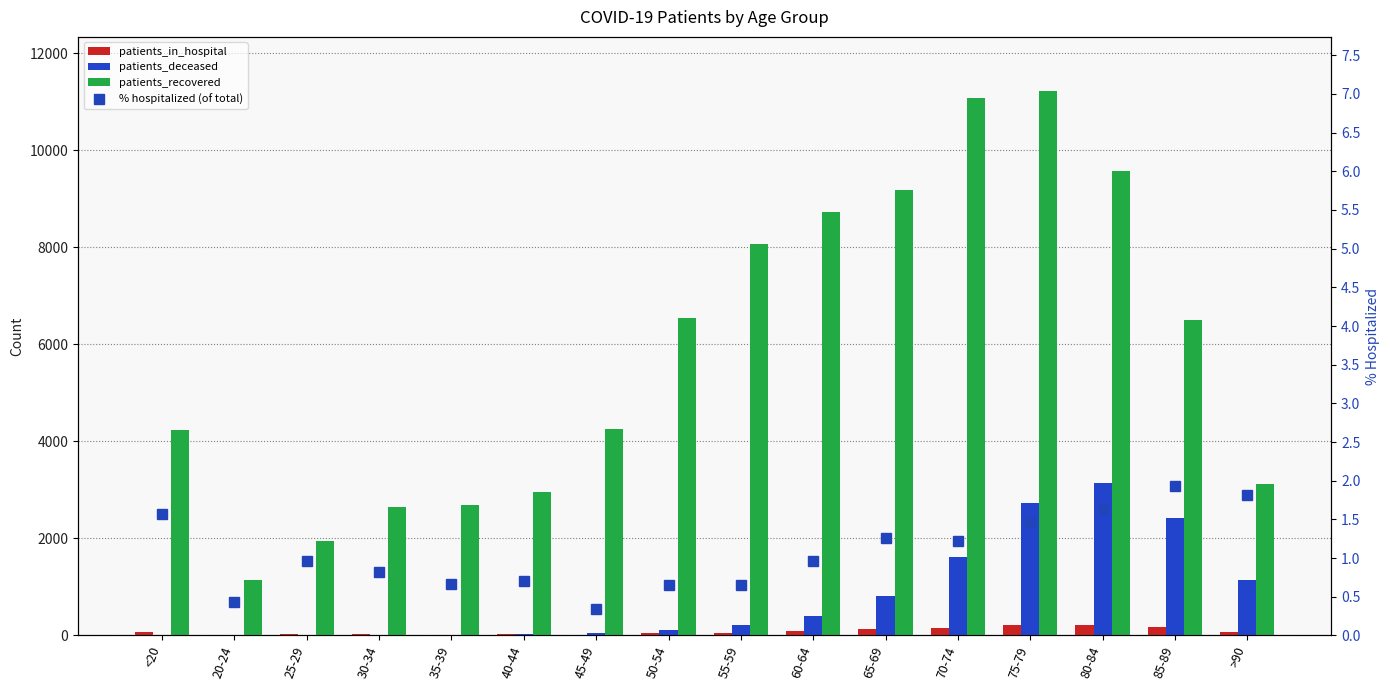

Is it true that patients_deceased equals 4.0 at 25-29?

False